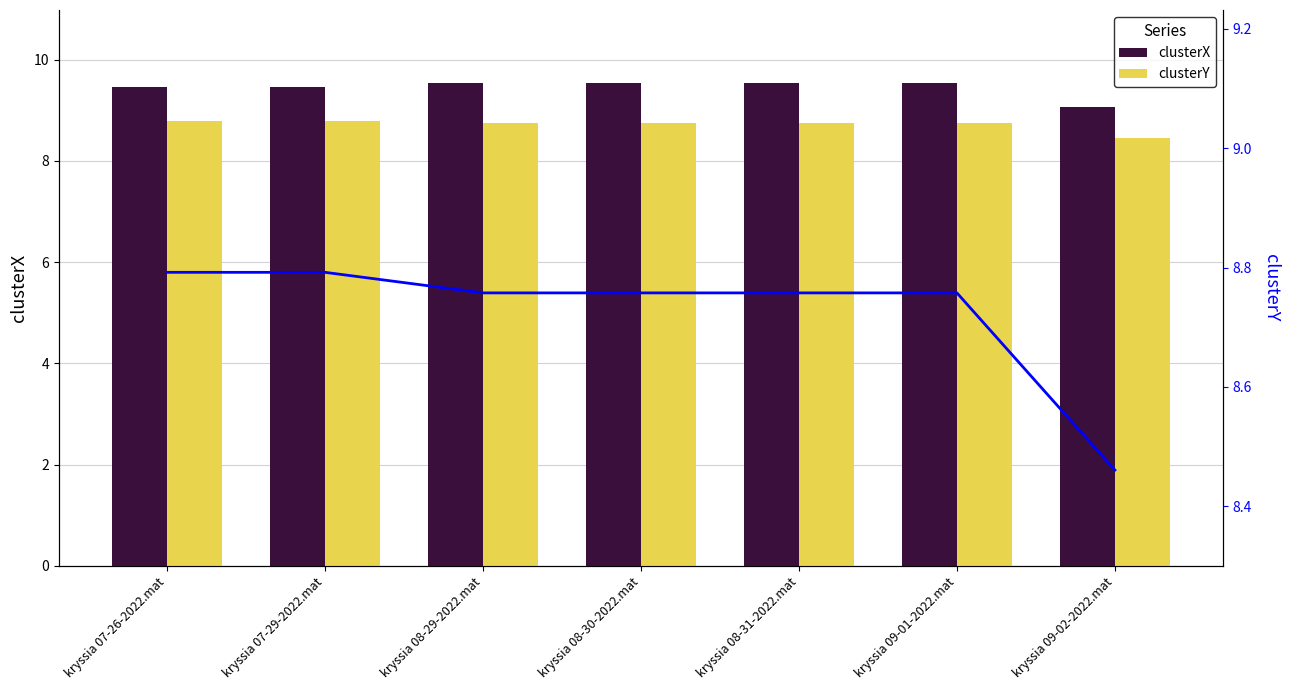

List the labels in order of clusterX value, largest first.

kryssia 08-29-2022.mat, kryssia 08-30-2022.mat, kryssia 08-31-2022.mat, kryssia 09-01-2022.mat, kryssia 07-26-2022.mat, kryssia 07-29-2022.mat, kryssia 09-02-2022.mat